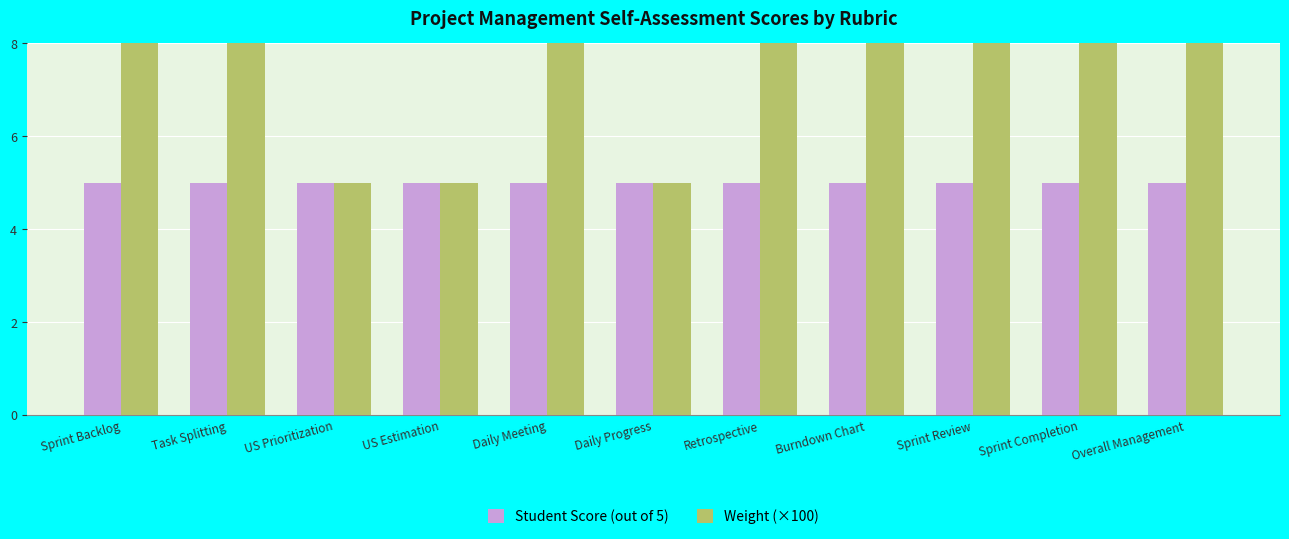

Which has a higher value, Retrospective or Sprint Completion?

Retrospective